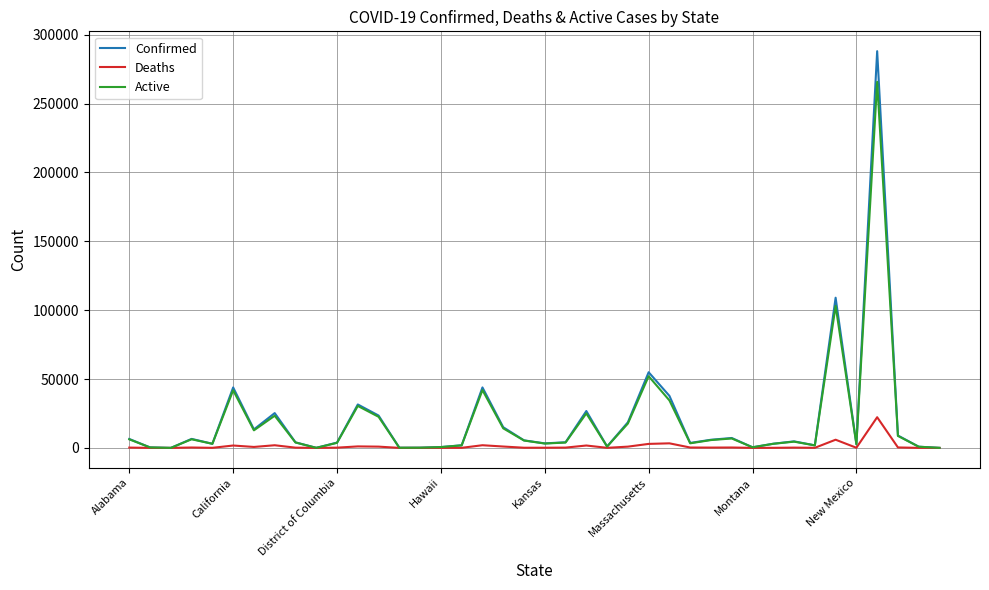

Which series has the widest spread of values?

Confirmed